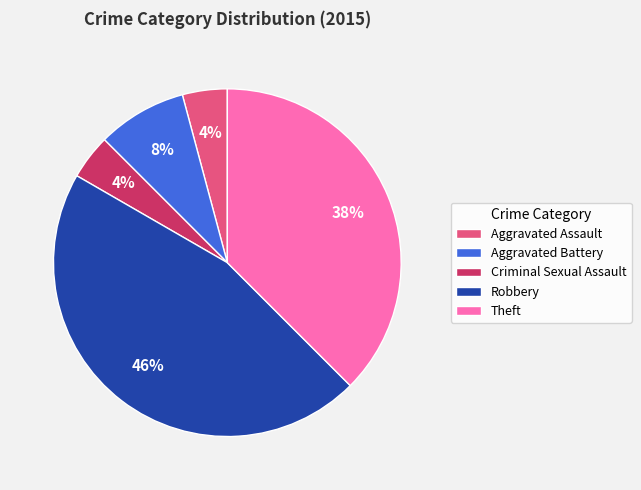

To the nearest percent, what portion does Aggravated Assault represent?

4%